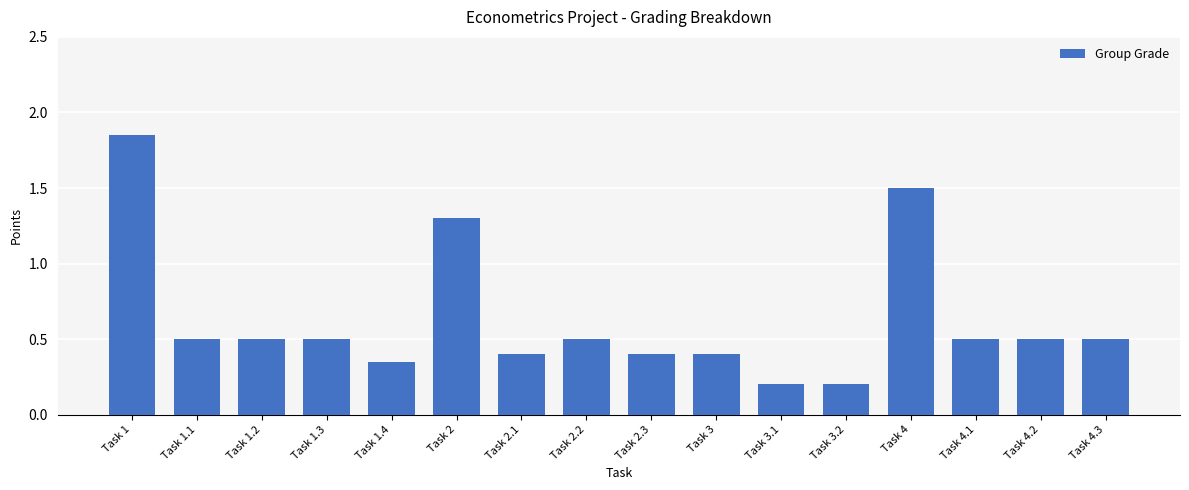

What is the smallest value displayed?

0.2